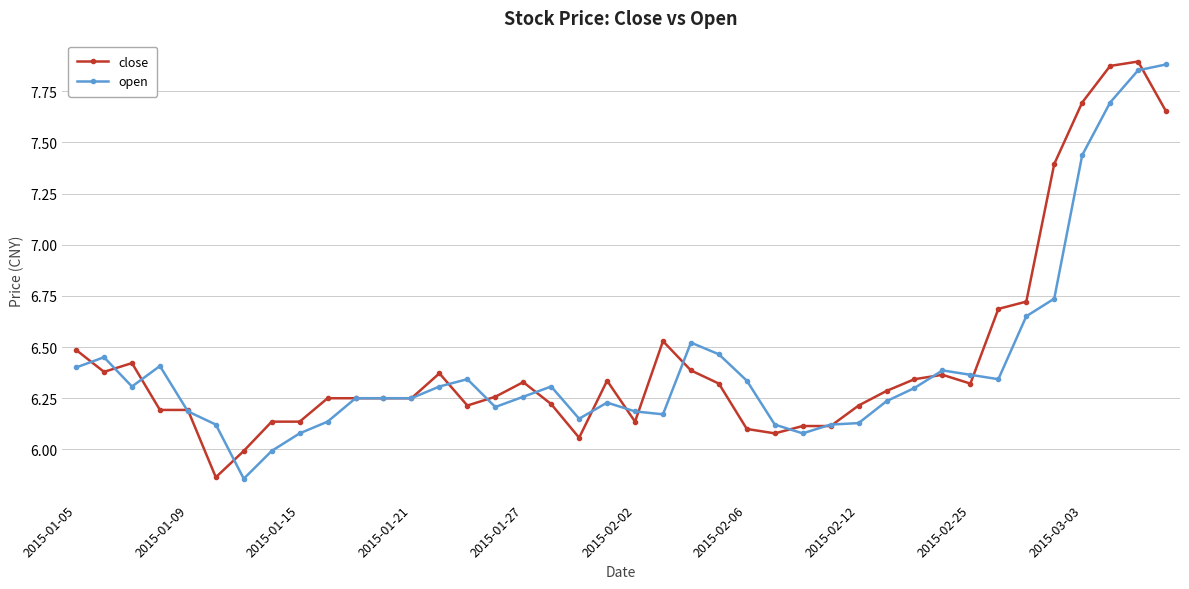

Which series has the largest total across all categories?

close